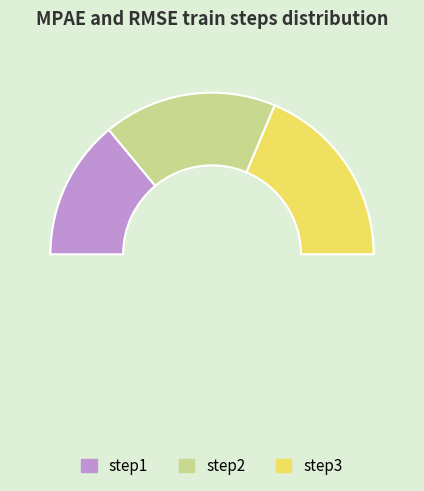

What portion of the pie excludes step3?

62.7%